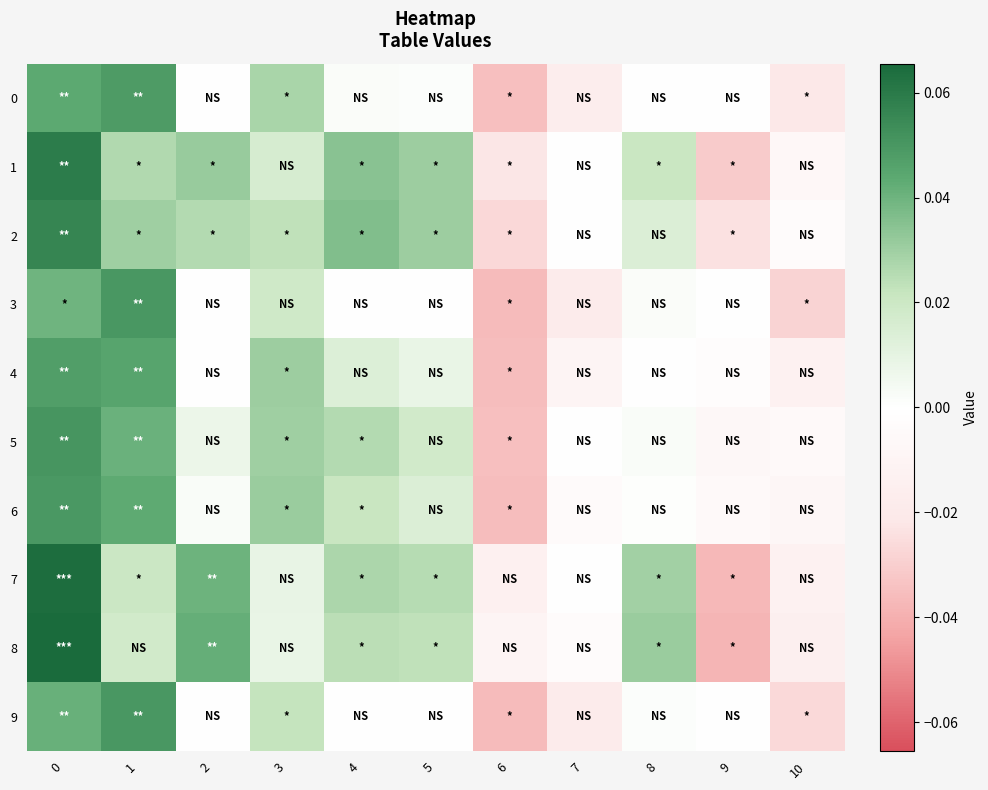

At 1, list the series in order from largest to smallest.

3, 9, 0, 4, 6, 5, 2, 1, 7, 8